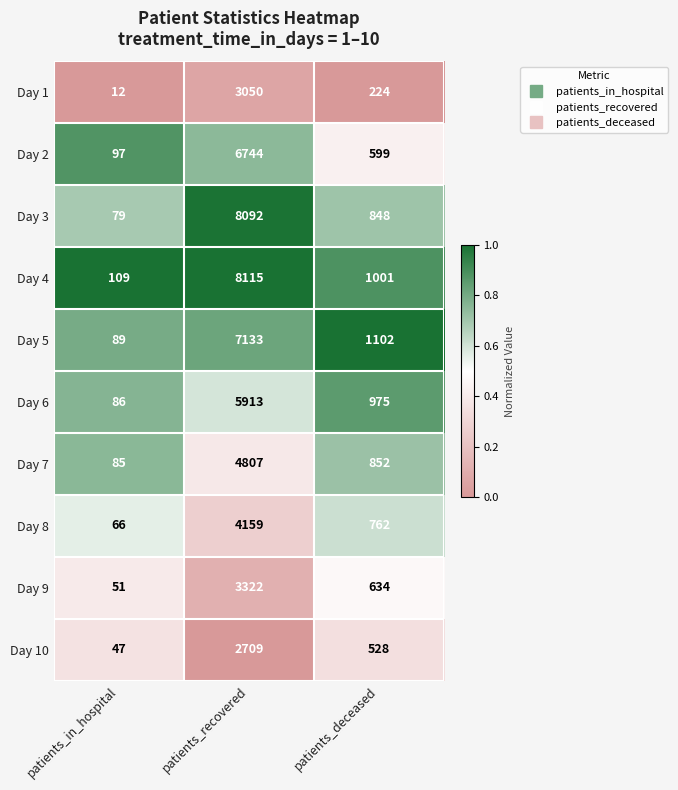

How many distinct data groups are displayed?

10